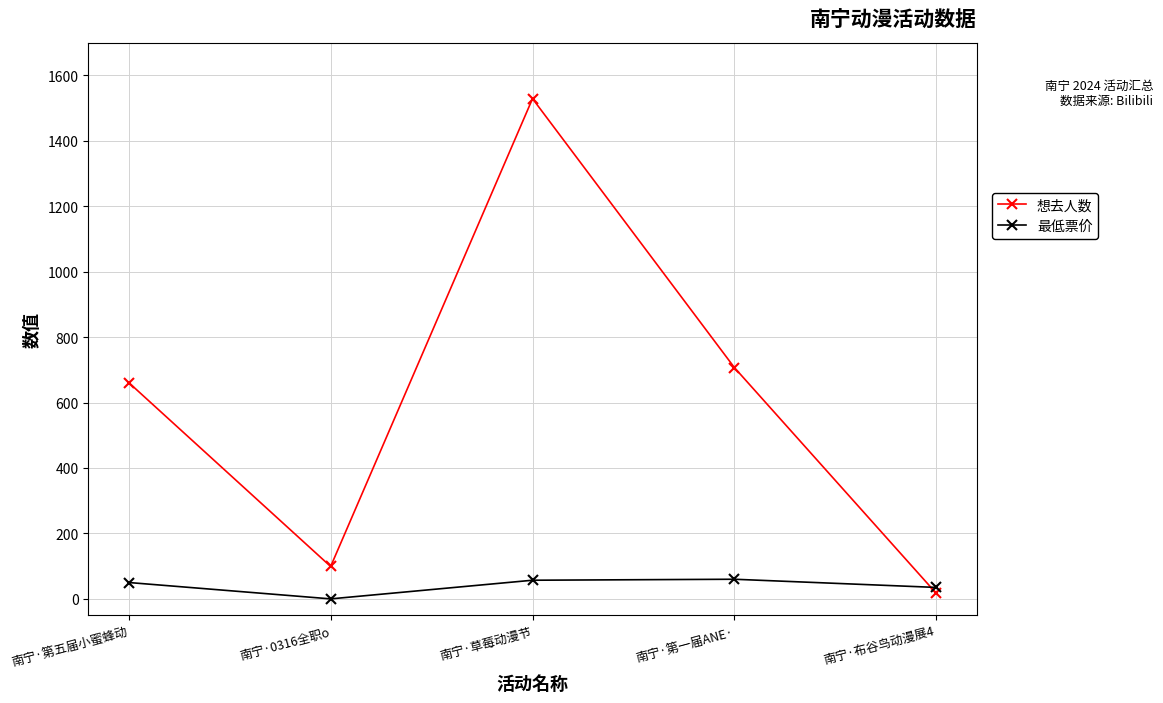

List the series in order of their overall mean, highest first.

想去人数, 最低票价